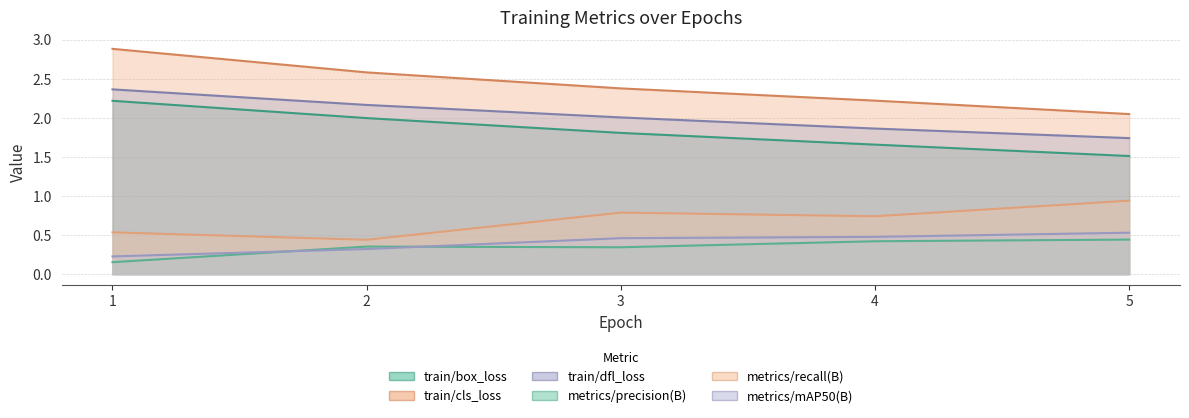

Rank the categories by metrics/mAP50(B) value from highest to lowest.

5, 4, 3, 2, 1